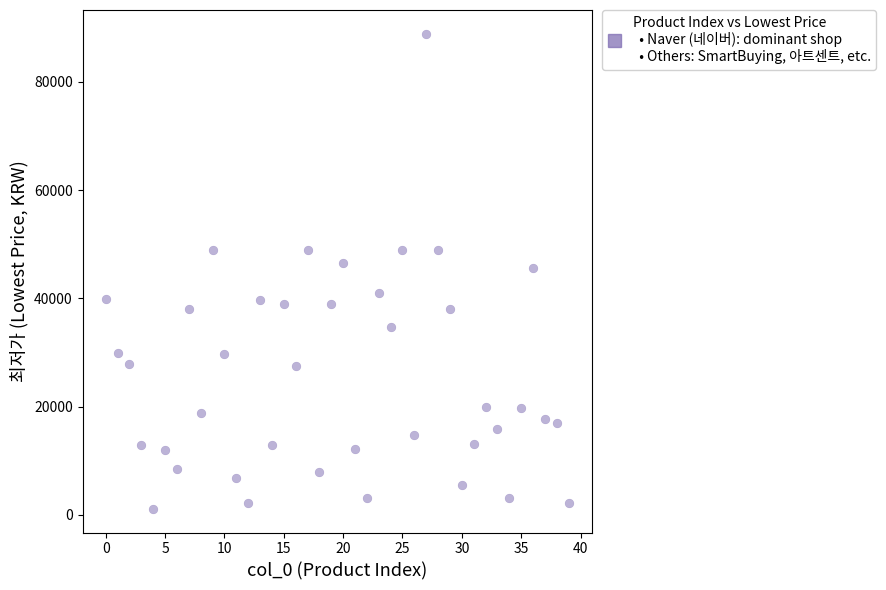

What is the range of Y values (max minus min)?

87780